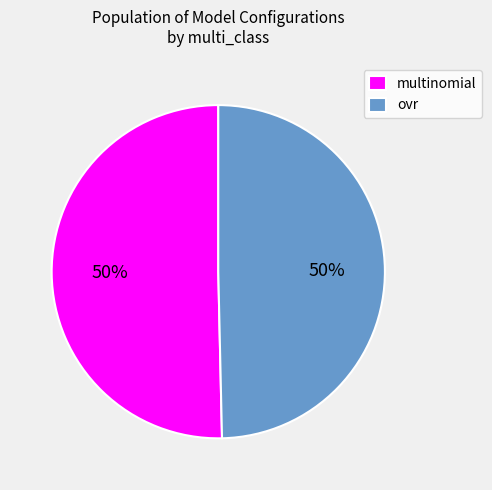

The ovr slice represents 58% of the pie. True or false?

False